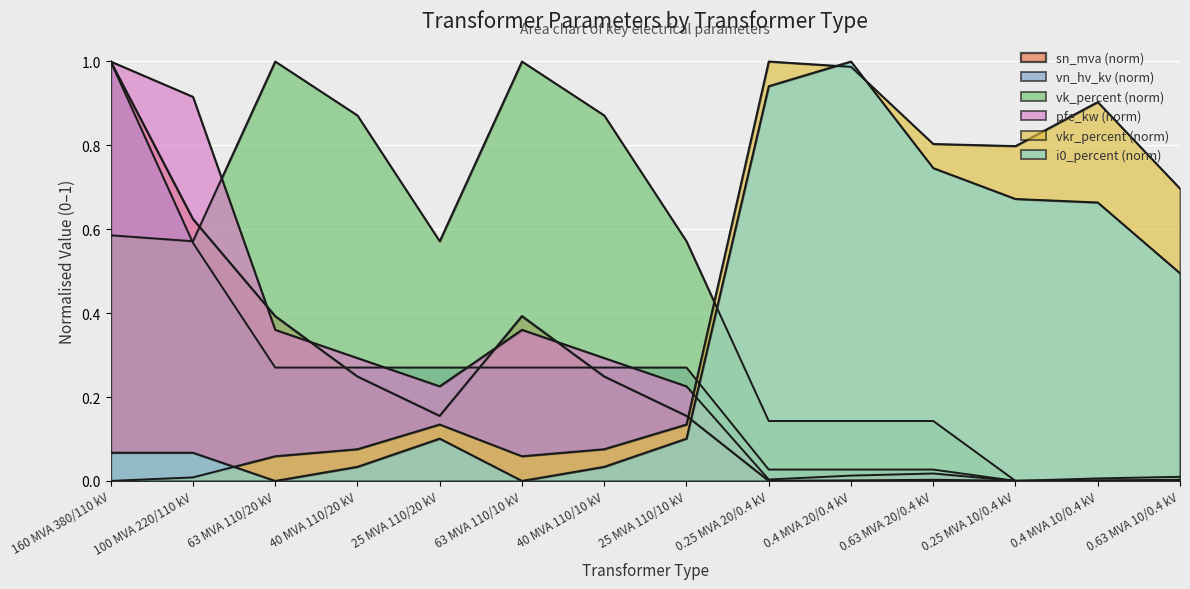

Which series changed the most between 160 MVA 380/110 kV and 0.25 MVA 20/0.4 kV?

vkr_percent